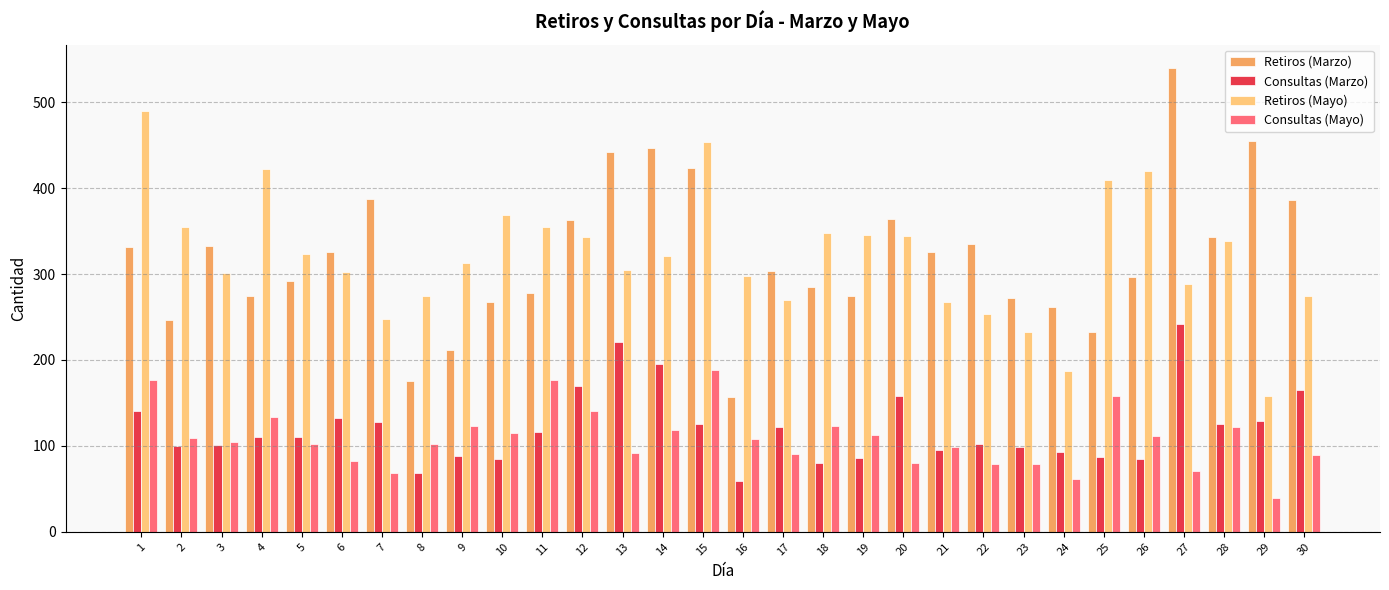

What is the difference between the maximum and second lowest values in the Retiros (Mayo) series?

303